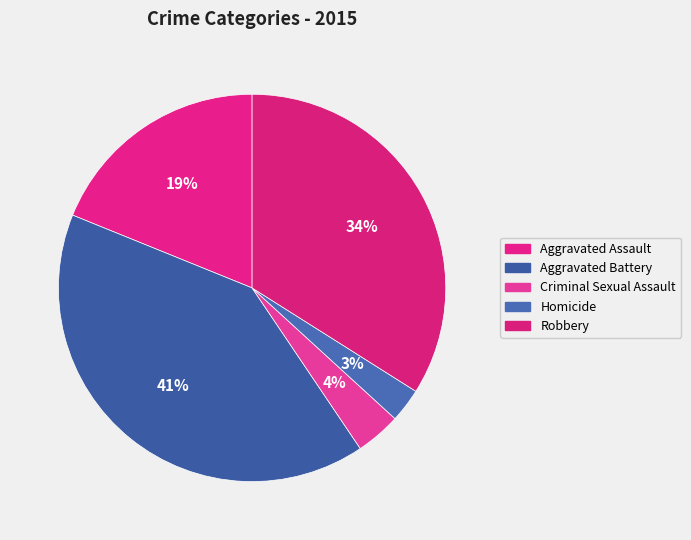

What percentage is the Aggravated Assault slice, to the nearest percent?

19%